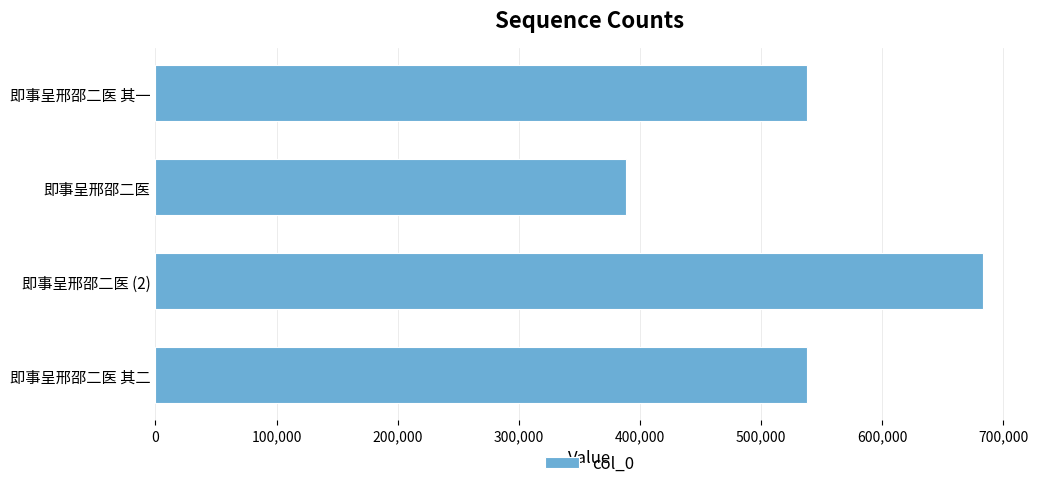

What is the label of the 1st bar from the bottom?

即事呈邢邵二医 其二